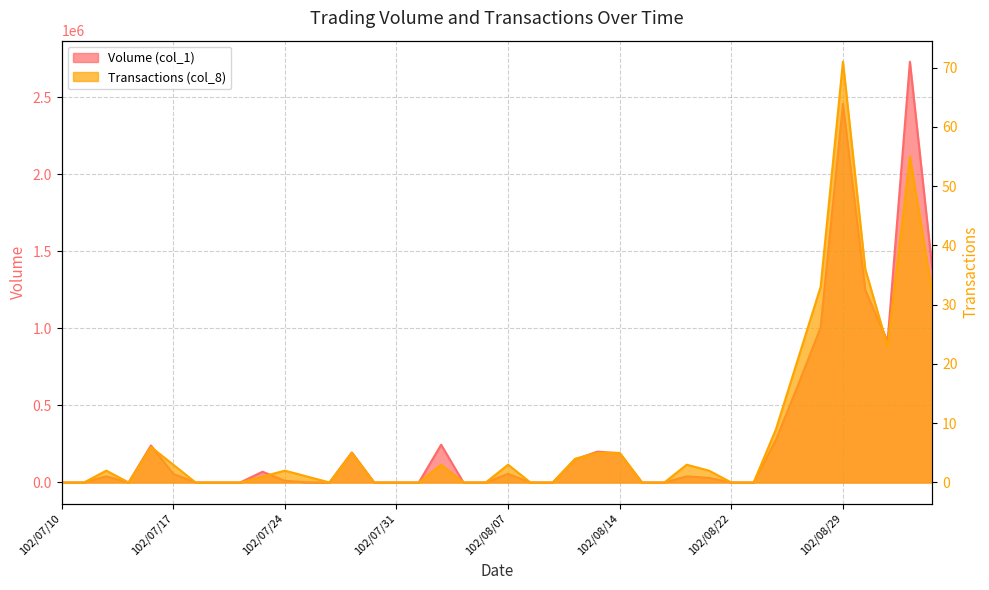

Reading left to right, extract all data points from this chart.

Volume (col_1): 0	0	40000	0	240000	56000	0	0	0	70000	11000	1000	0	195000	0	0	0	245000	0	0	56000	0	0	150000	200000	190000	0	0	40000	30000	0	0	278000	636000	1006000	2457000	1249000	916000	2731000	1391000
Transactions (col_8): 0	0	2	0	6	3	0	0	0	1	2	1	0	5	0	0	0	3	0	0	3	0	0	4	5	5	0	0	3	2	0	0	9	21	33	71	36	23	55	32